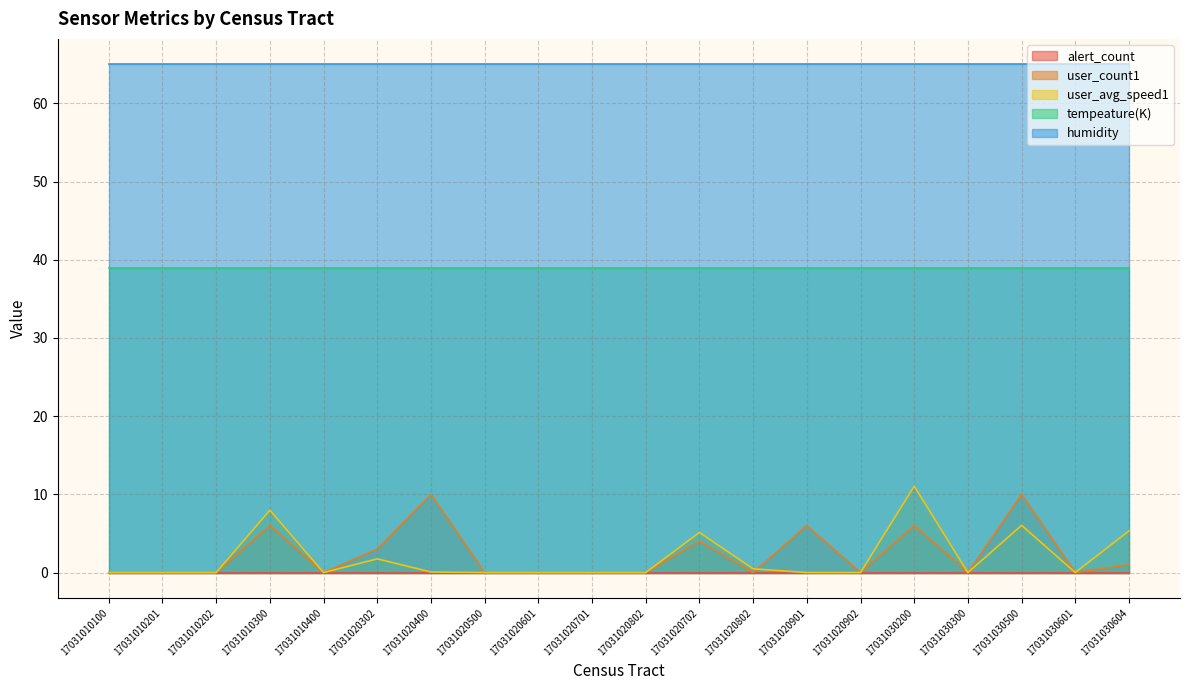

Rank the categories by tempeature(K) value from lowest to highest.

17031010100, 17031010201, 17031010202, 17031010300, 17031010400, 17031020302, 17031020400, 17031020500, 17031020601, 17031020701, 17031020802, 17031020702, 17031020802, 17031020901, 17031020902, 17031030200, 17031030300, 17031030500, 17031030601, 17031030604